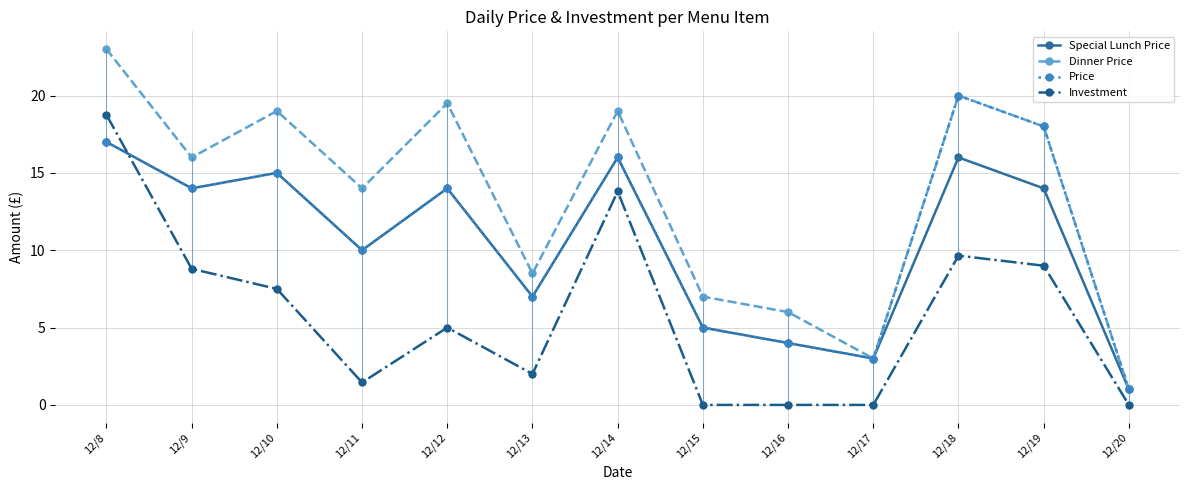

Where is the first local maximum for Dinner Price?

12/10